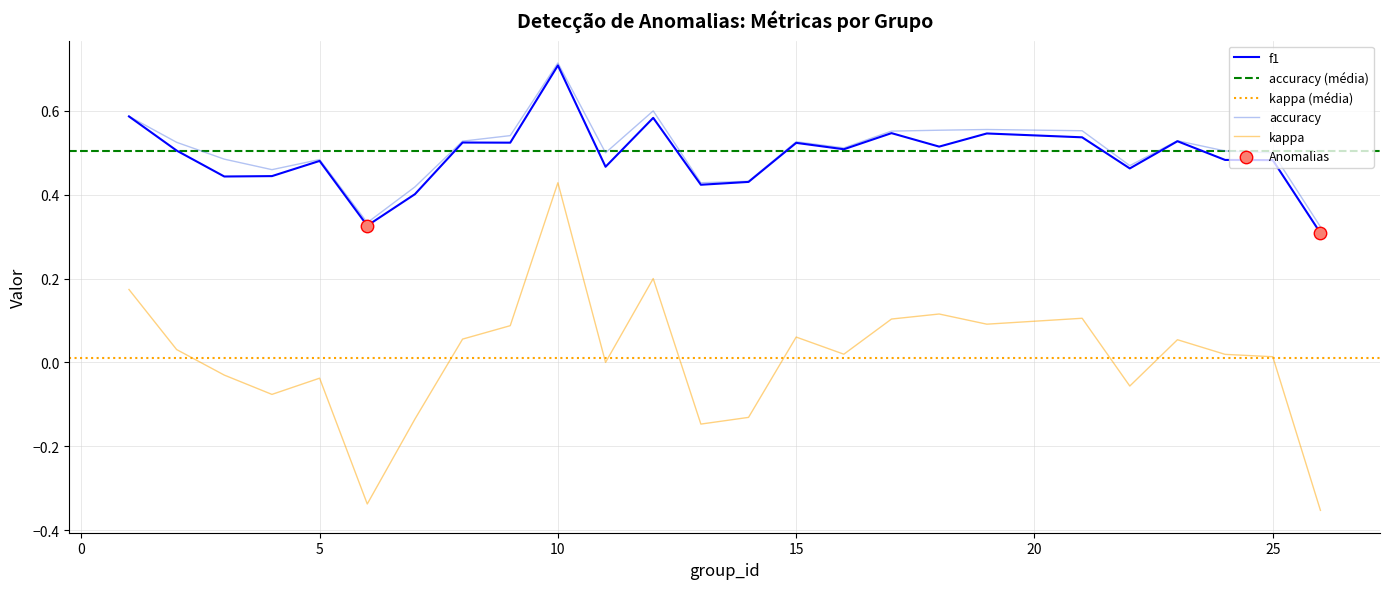

Which series has the largest total across all categories?

accuracy